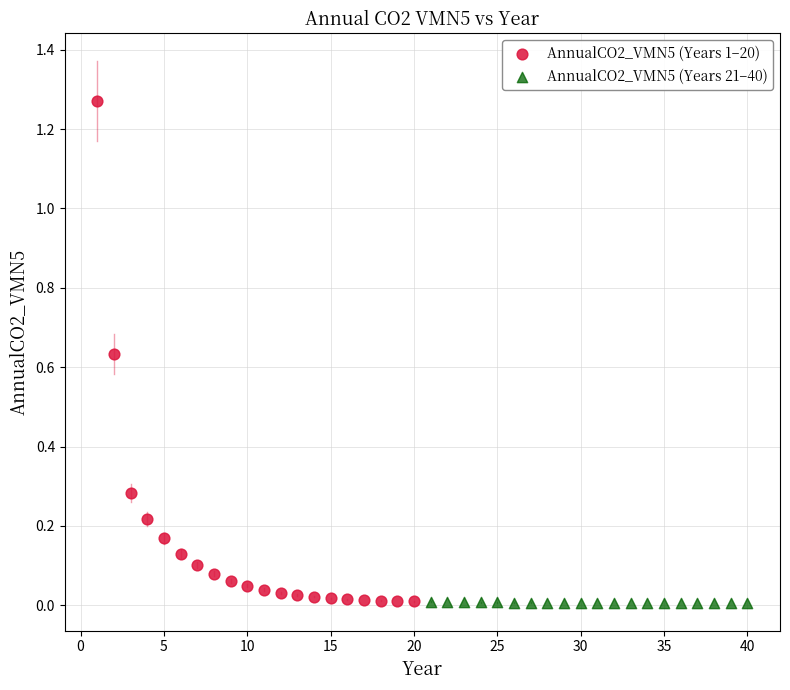

Which series reaches the maximum Y coordinate?

AnnualCO2_VMN5 (Years 1–20)